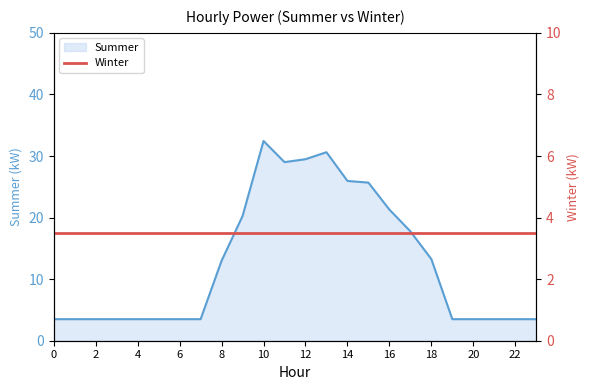

Approximately how many times larger is the value at 18 compared to 3?

3.8